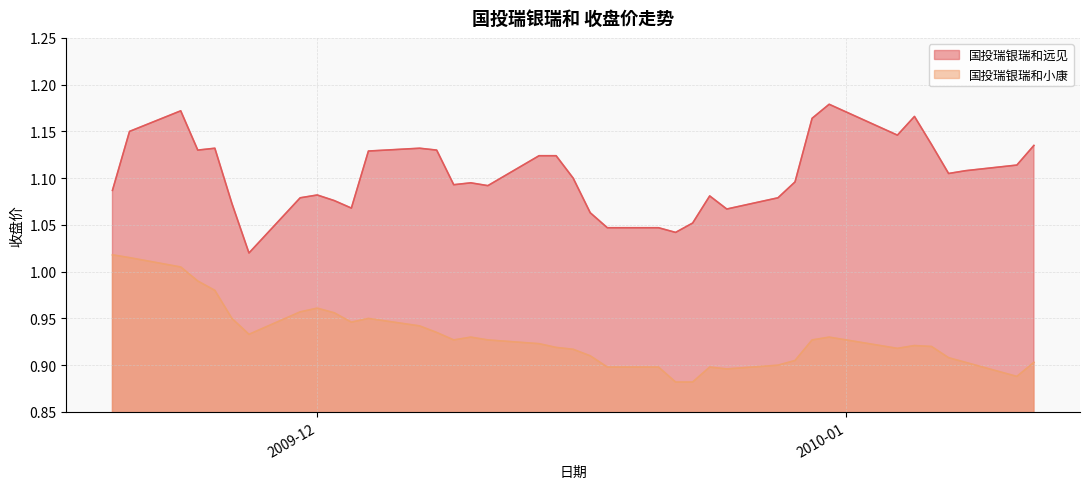

What is the label of the 17th point from the right?

2009-12-18